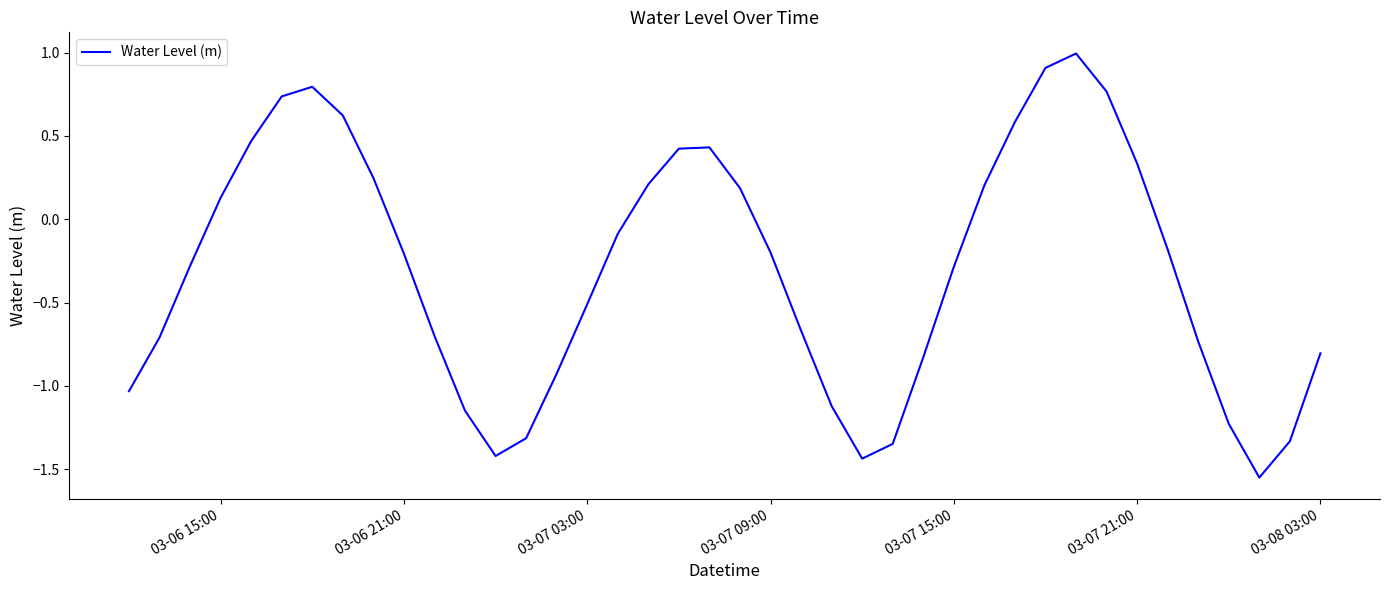

What is the greatest value displayed?

1.0